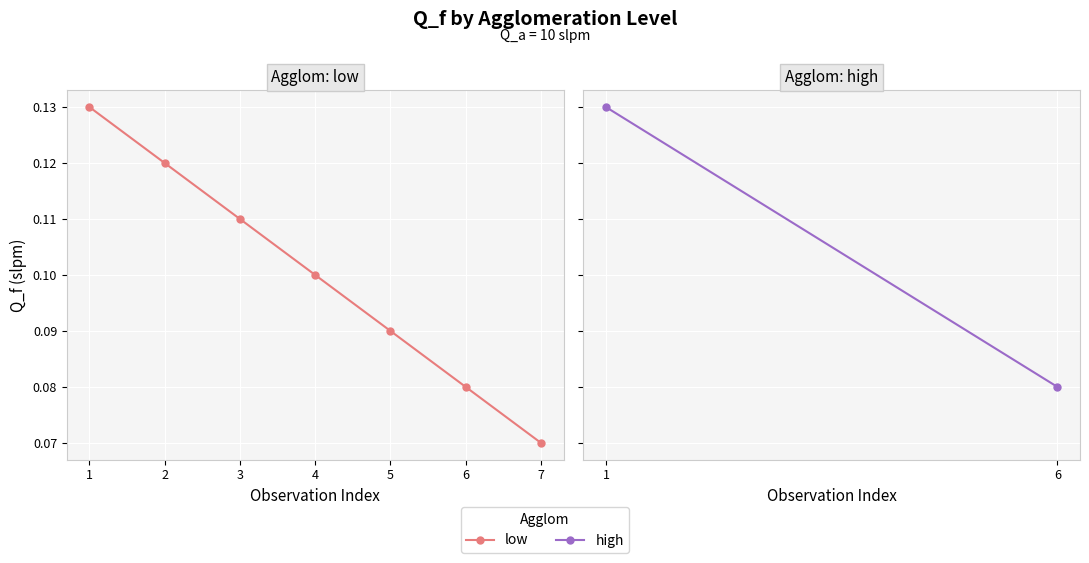

The chart shows a value of 0.1 at 7. True or false?

True